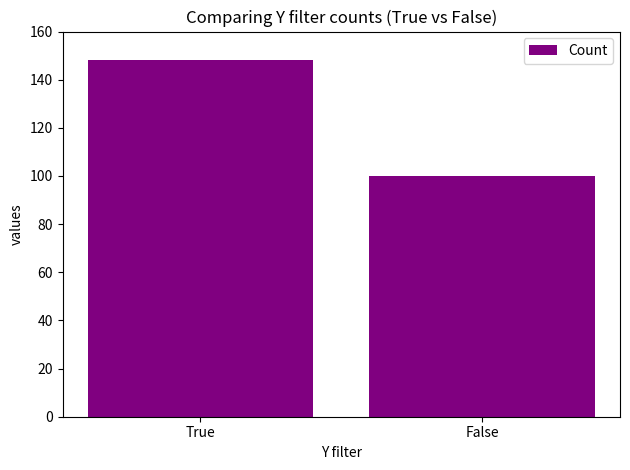

True or false: the data shows 87 at True.

False